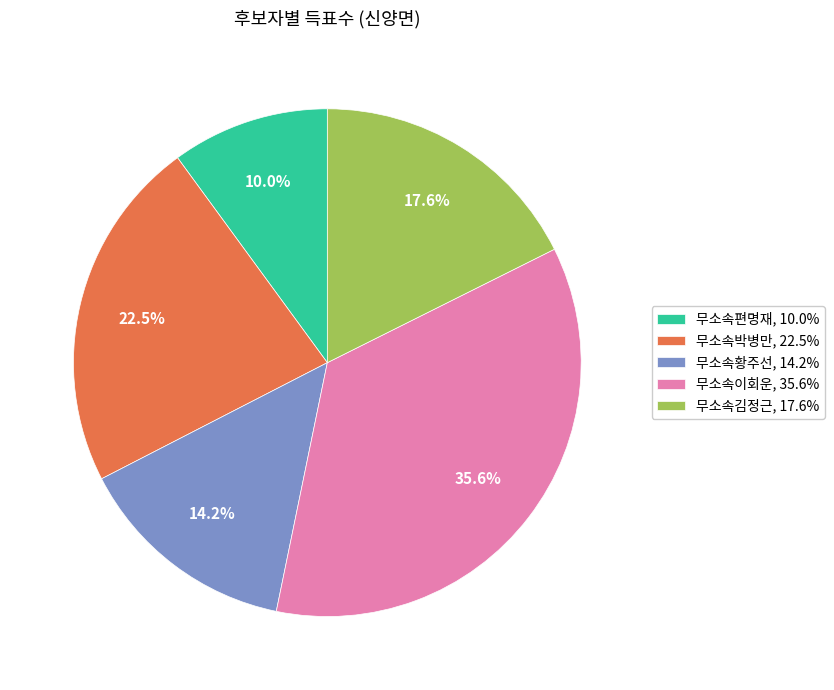

Does 무소속박병만 represent more than half of the total?

No